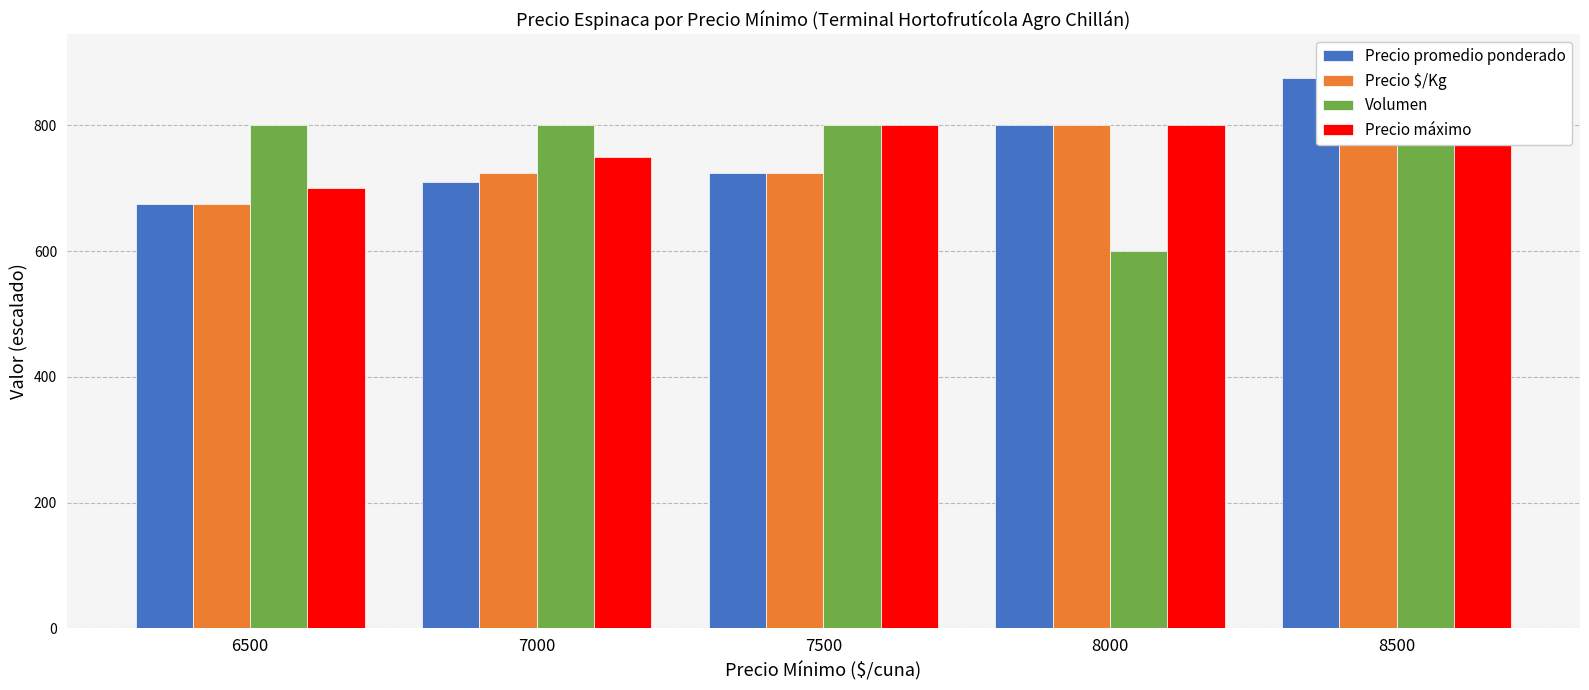

How many values in the Precio $/Kg series are below 725?

1